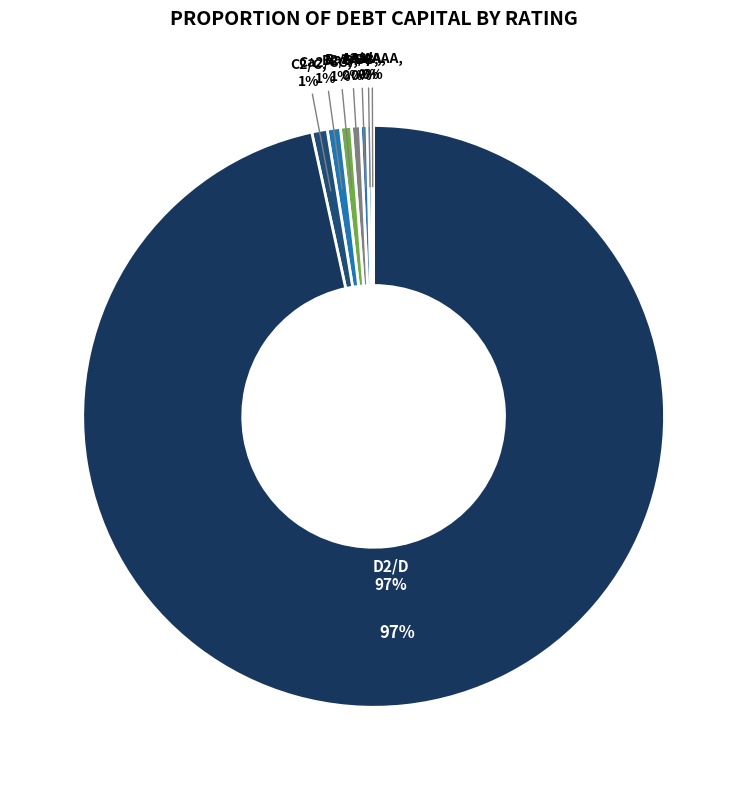

Do C2/C and Aaa/AAA together represent more than half of the pie?

No